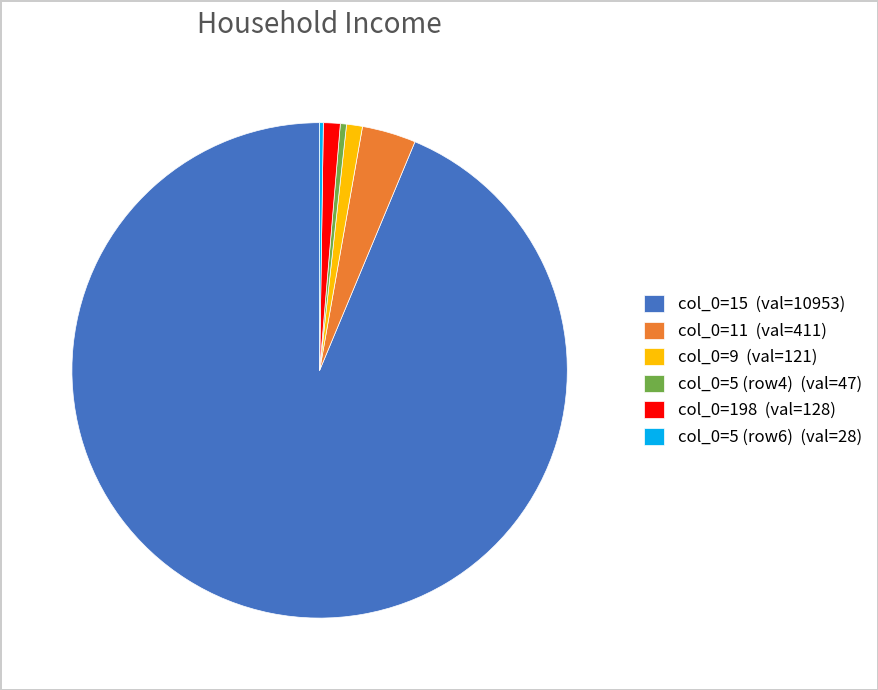

Do col_0=5 (row4) (val=47) and col_0=15 (val=10953) together represent more than half of the pie?

Yes